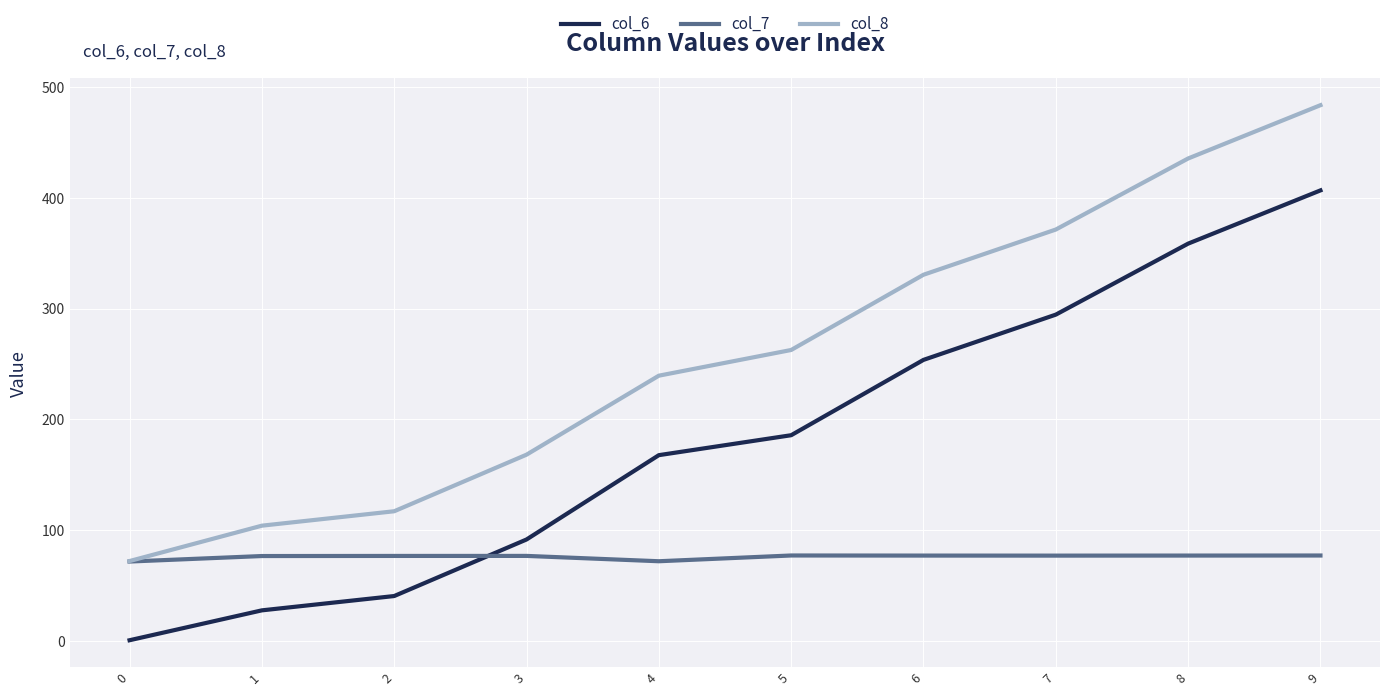

What is the minimum value shown in the chart?

0.4